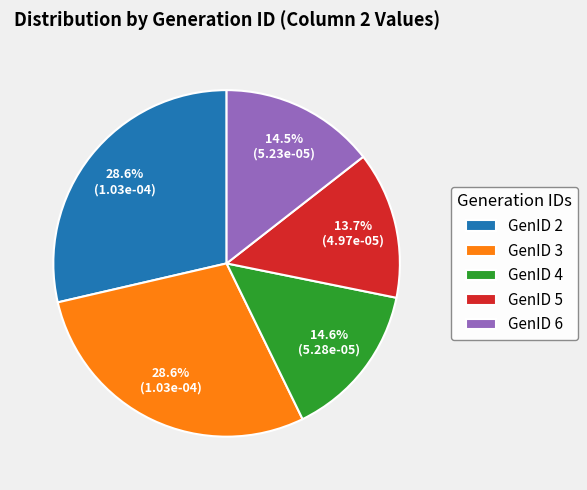

To the nearest percent, what is the combined percentage of GenID 2 and GenID 4?

43%